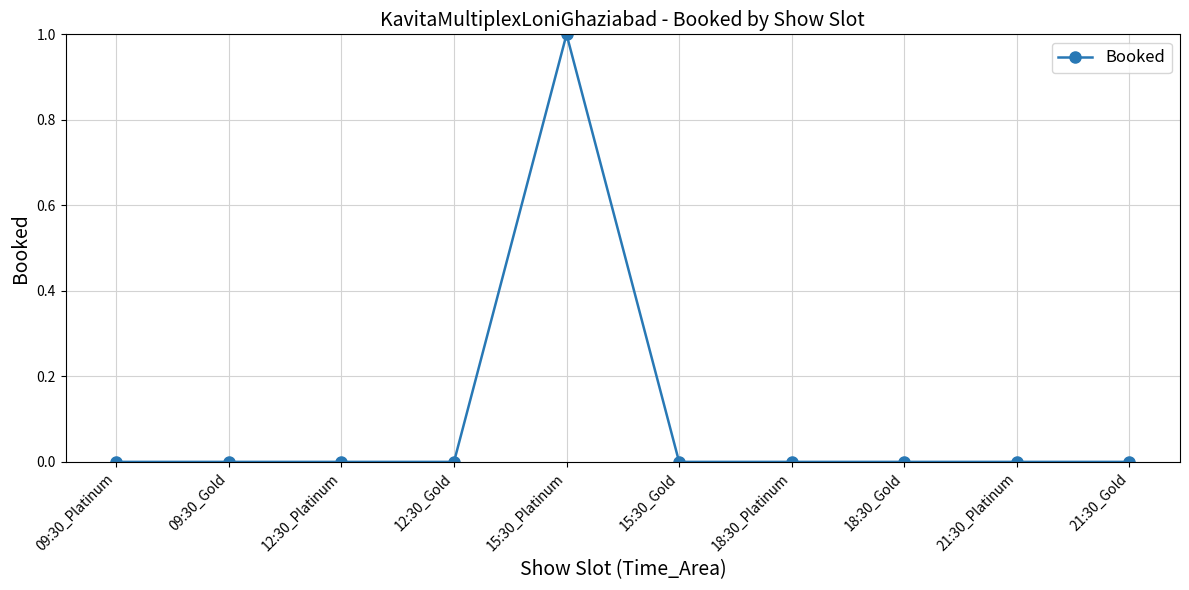

True or false: there are more than 0 points higher than both neighbors.

True